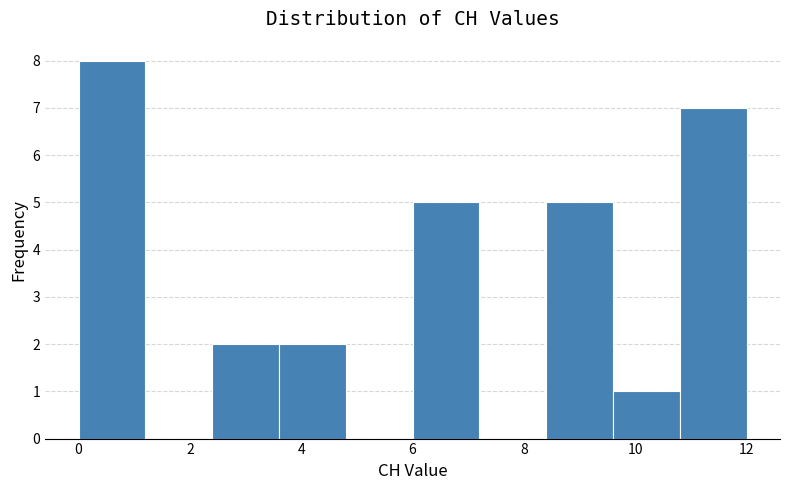

Reading left to right, list every bar in this chart as the range it spans on the x-axis followed by its height. The values are not printed on the chart, so give them approximately, as read against the axis.

0.0 to 1.2: 8
1.2 to 2.4: 0
2.4 to 3.6: 2
3.6 to 4.8: 2
4.8 to 6.0: 0
6.0 to 7.2: 5
7.2 to 8.4: 0
8.4 to 9.6: 5
9.6 to 10.8: 1
10.8 to 12.0: 7